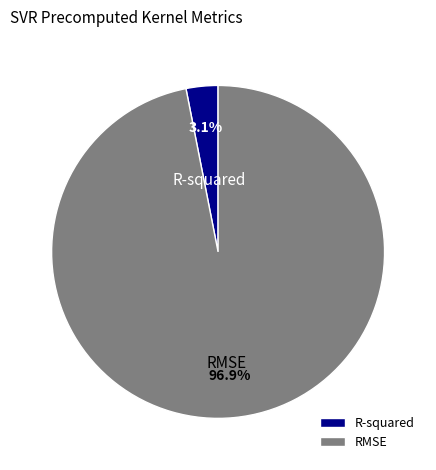

Which has a higher value, RMSE or R-squared?

RMSE